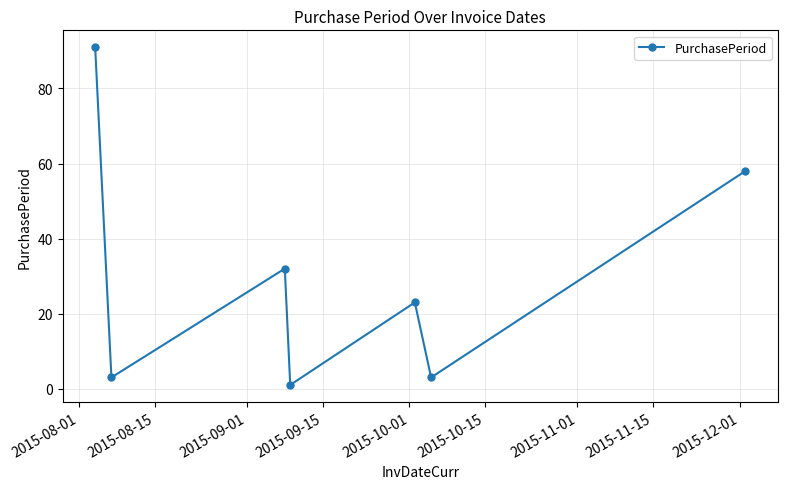

Reading left to right, what are all the values shown in this chart?

91	3	32	1	23	3	58